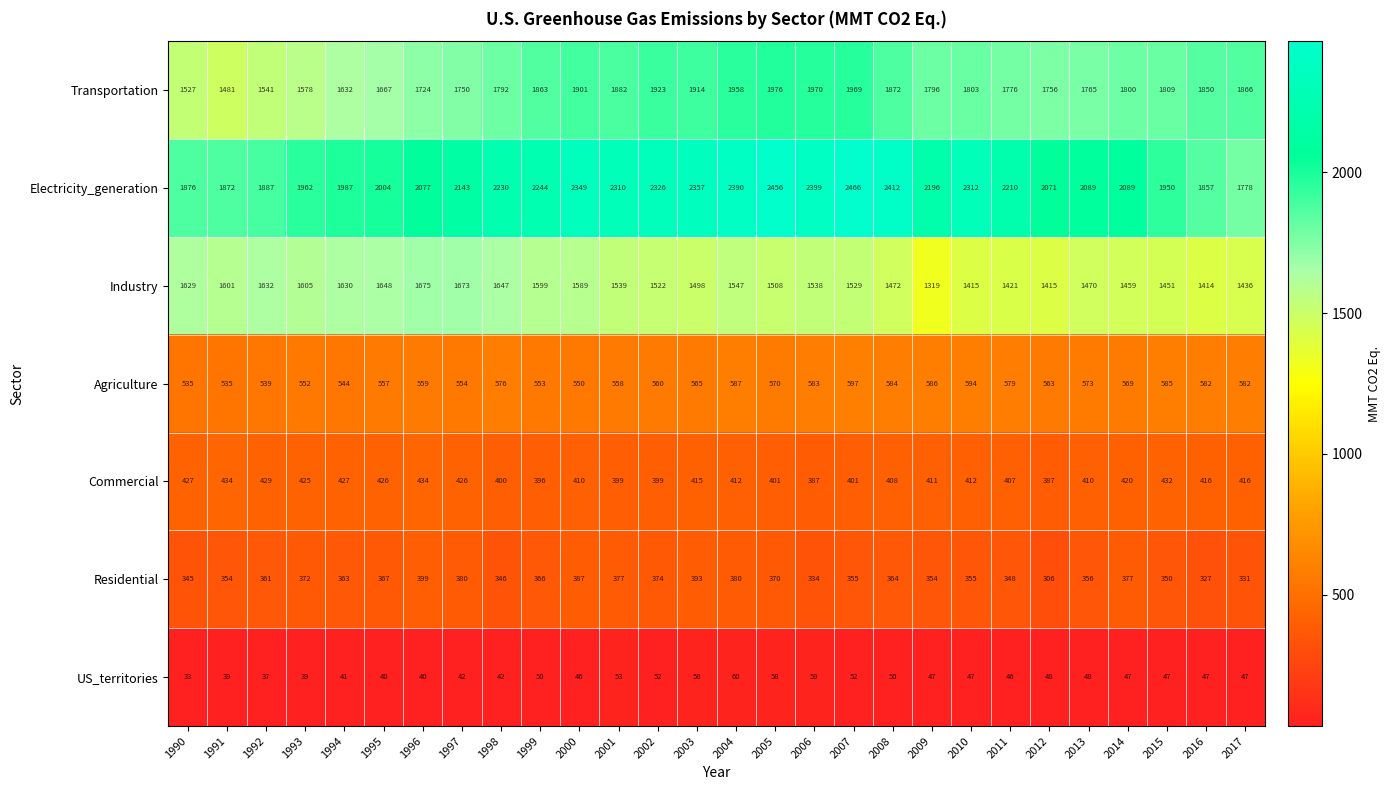

At 2011, list the series in order from largest to smallest.

Electricity_generation, Transportation, Industry, Agriculture, Commercial, Residential, US_territories